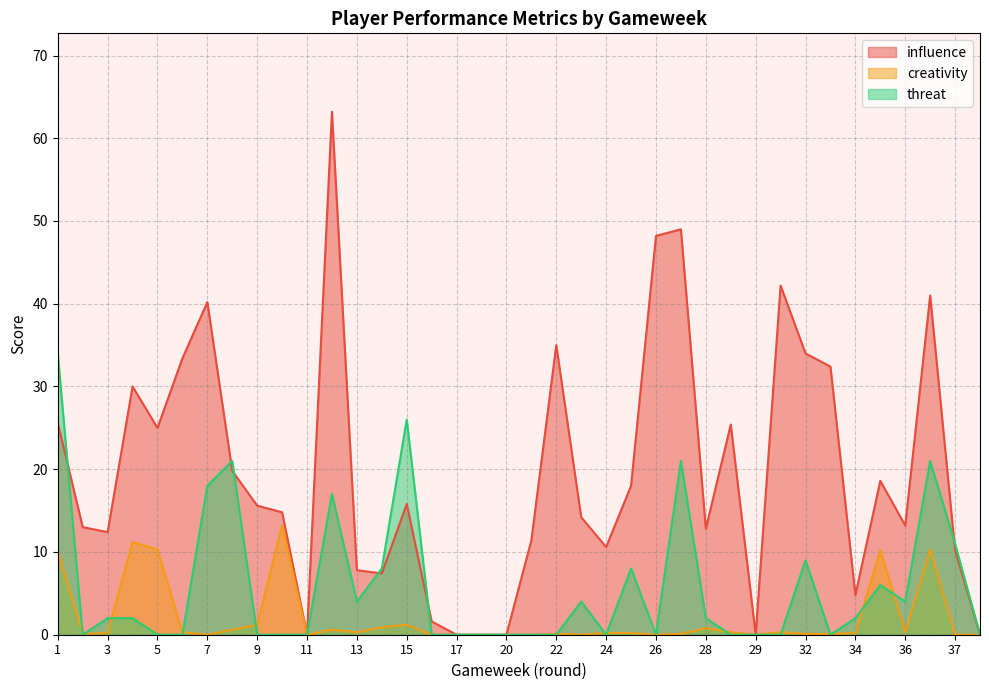

What is the approximate value of threat at 25?

8.0